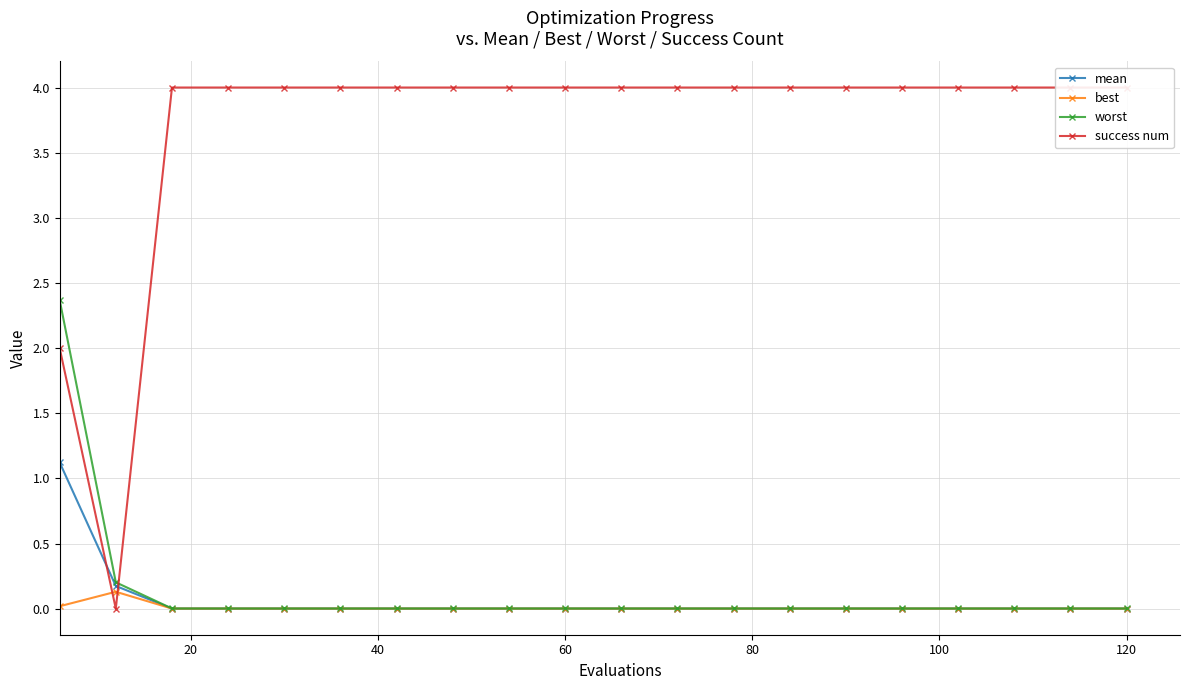

What is the difference between the maximum and second lowest values in the success num series?

2.0